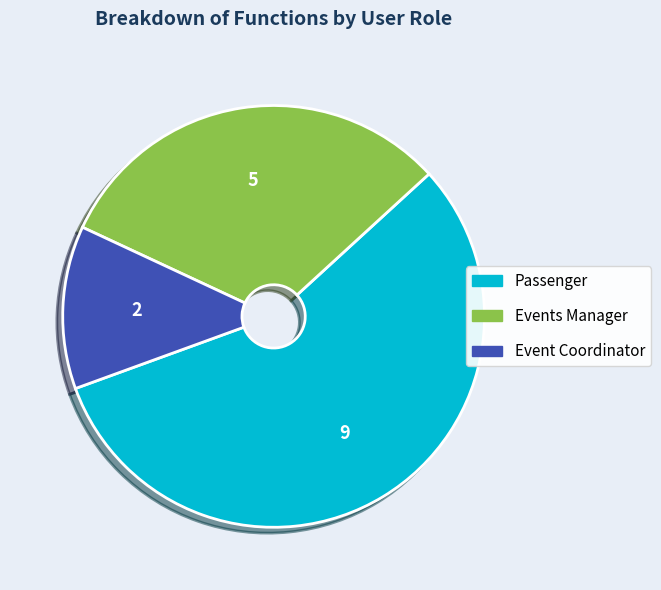

What is the majority slice?

Passenger